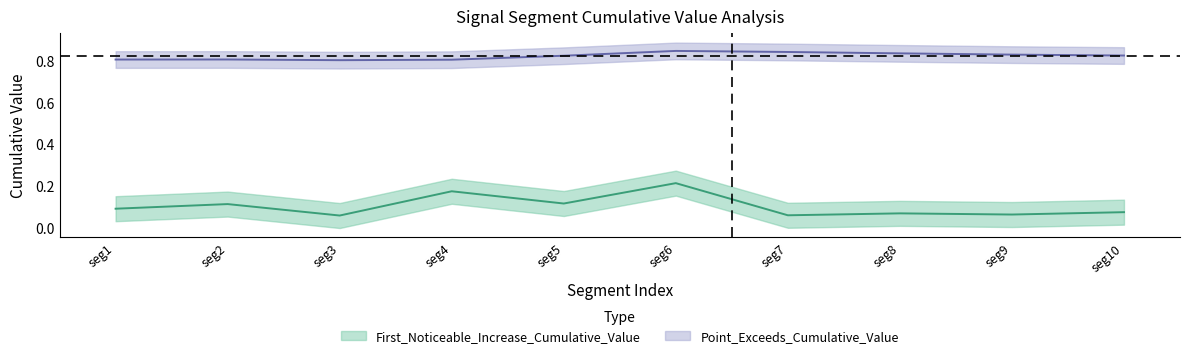

Reading left to right, extract all data points from this chart.

First_Noticeable_Increase_Cumulative_Value: 0.1	0.1	0.1	0.2	0.1	0.2	0.1	0.1	0.1	0.1
Point_Exceeds_Cumulative_Value: 0.8	0.8	0.8	0.8	0.8	0.8	0.8	0.8	0.8	0.8